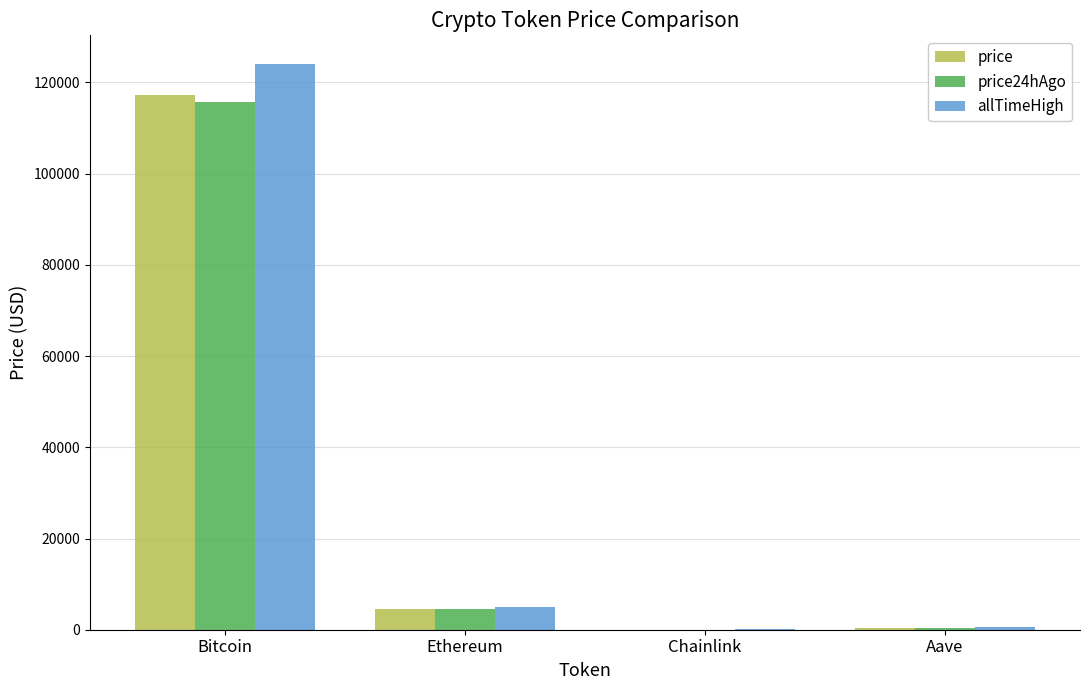

At which category is the sum across all series the highest?

Bitcoin